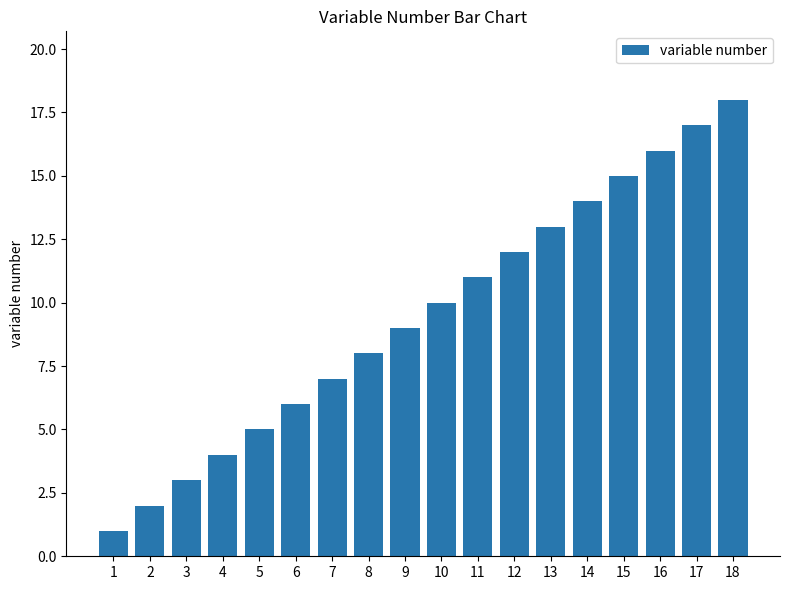

The chart shows a value of 8 at 8. True or false?

True